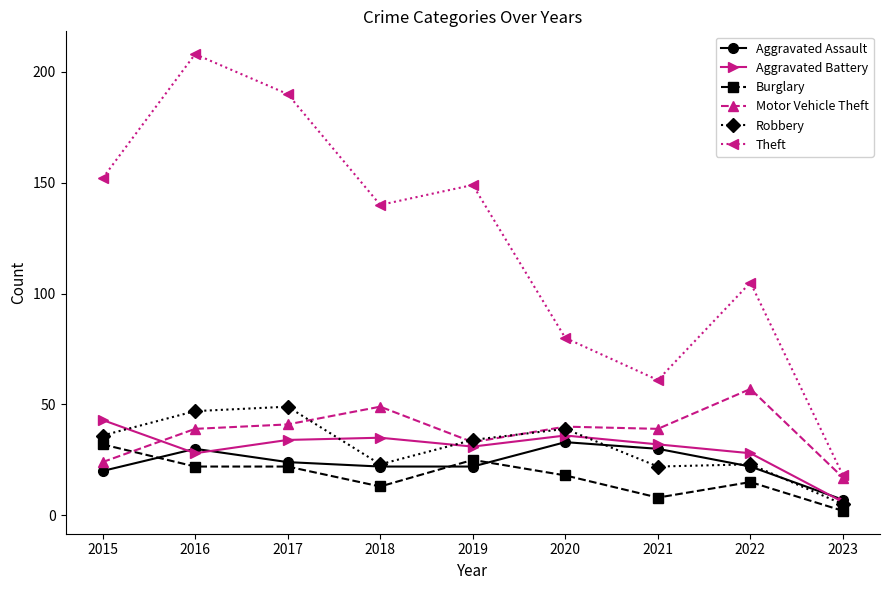

At how many categories does at least one series exceed 34?

8